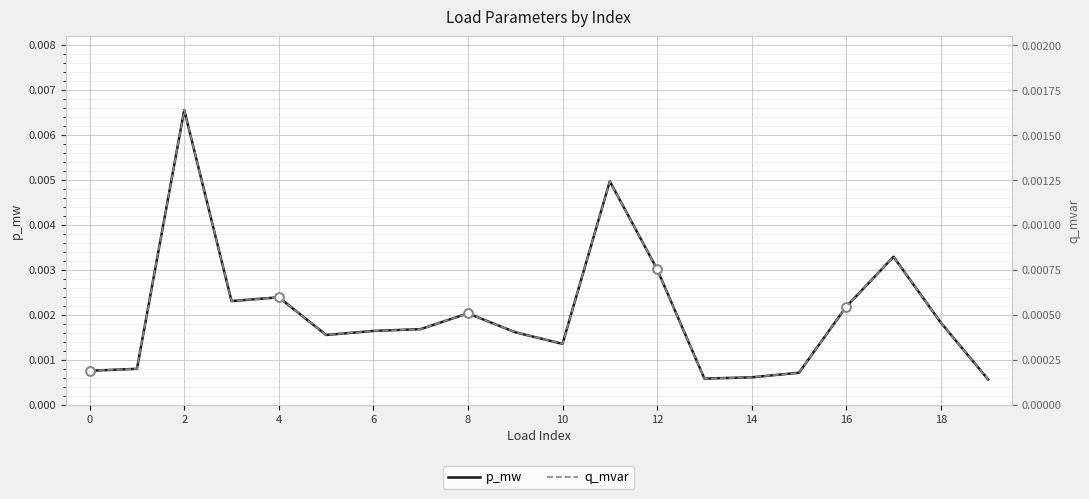

What are all the series names shown in the legend?

p_mw, q_mvar